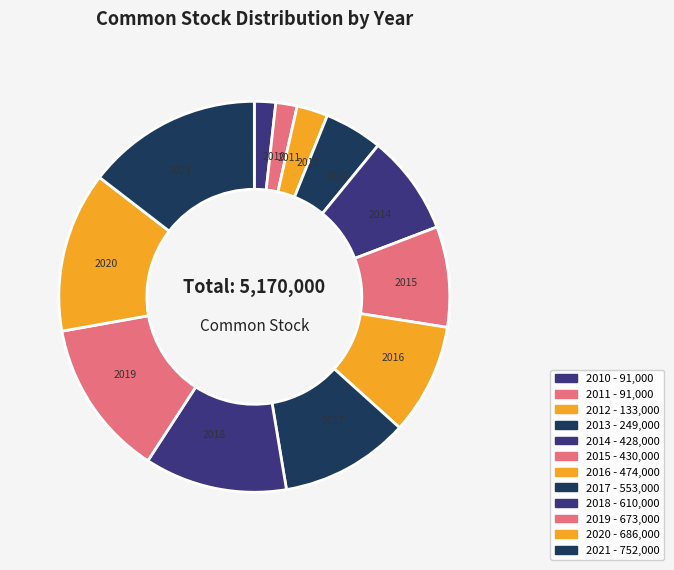

How many slices are in this pie chart?

12